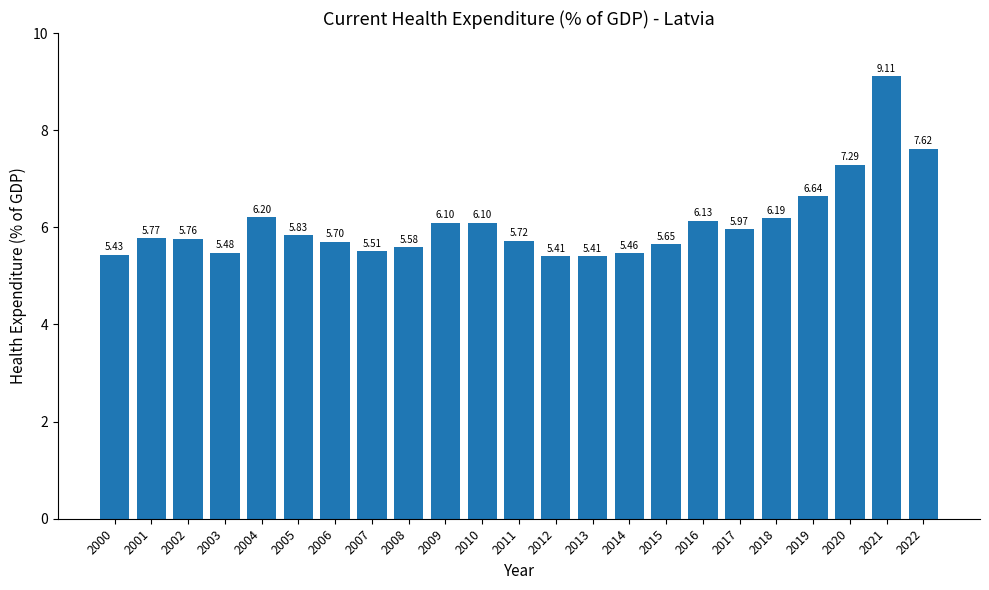

Are the bars grouped side by side (vs. stacked)?

No